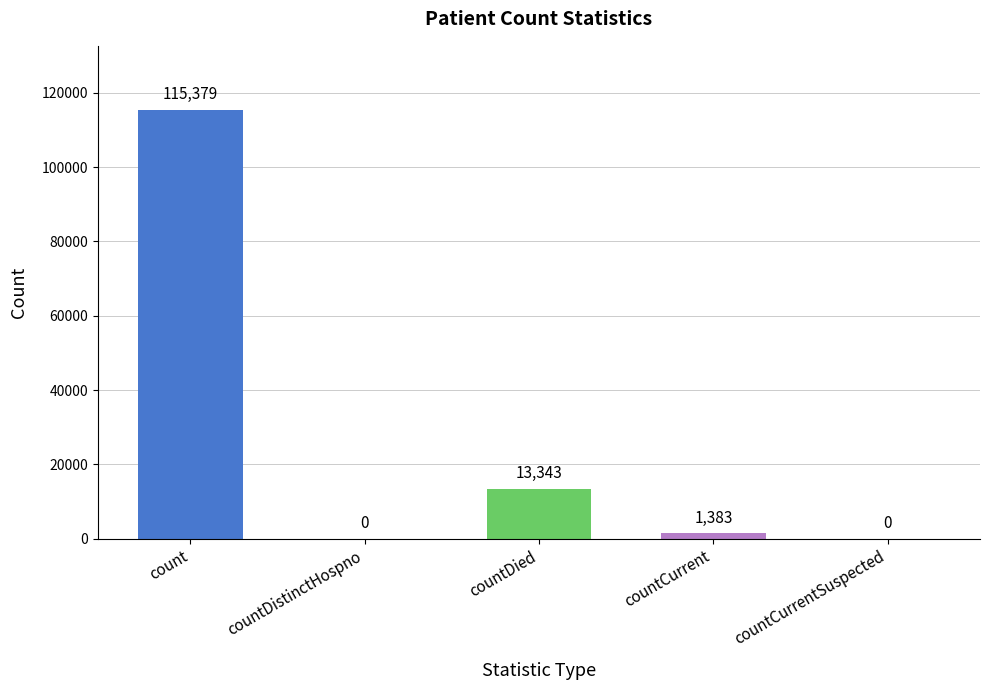

What is the sum of all values?

130105